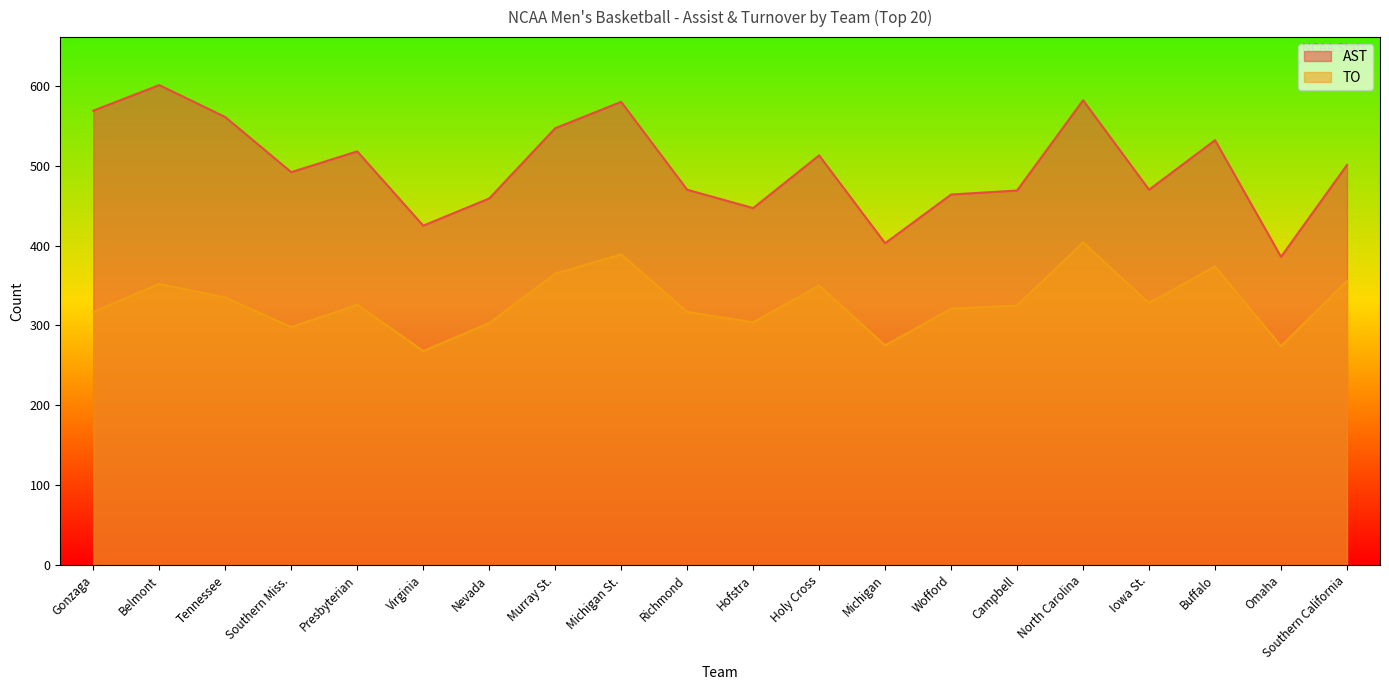

Between Tennessee and Campbell, which series saw the biggest shift?

AST